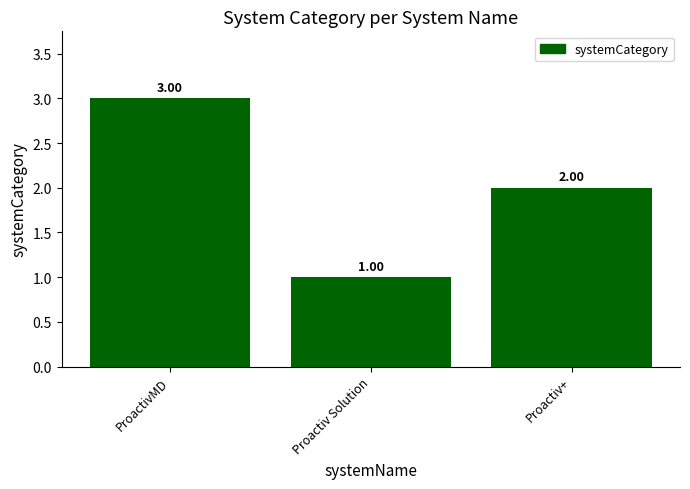

Count the number of data series in this chart.

1